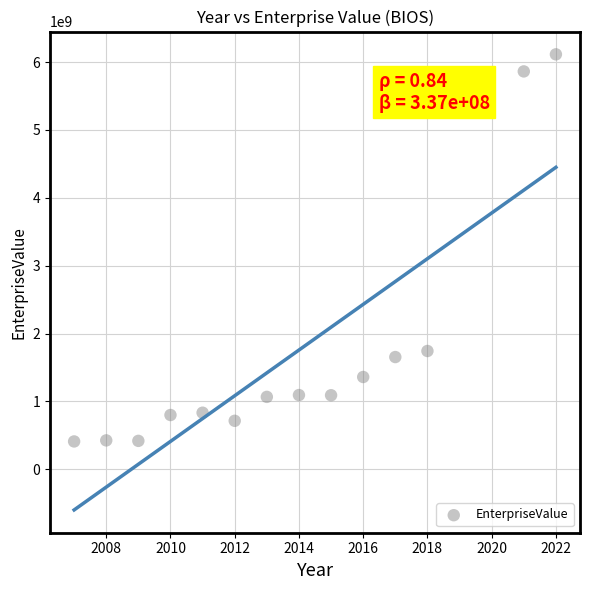

What is the range of X values (max minus min)?

15